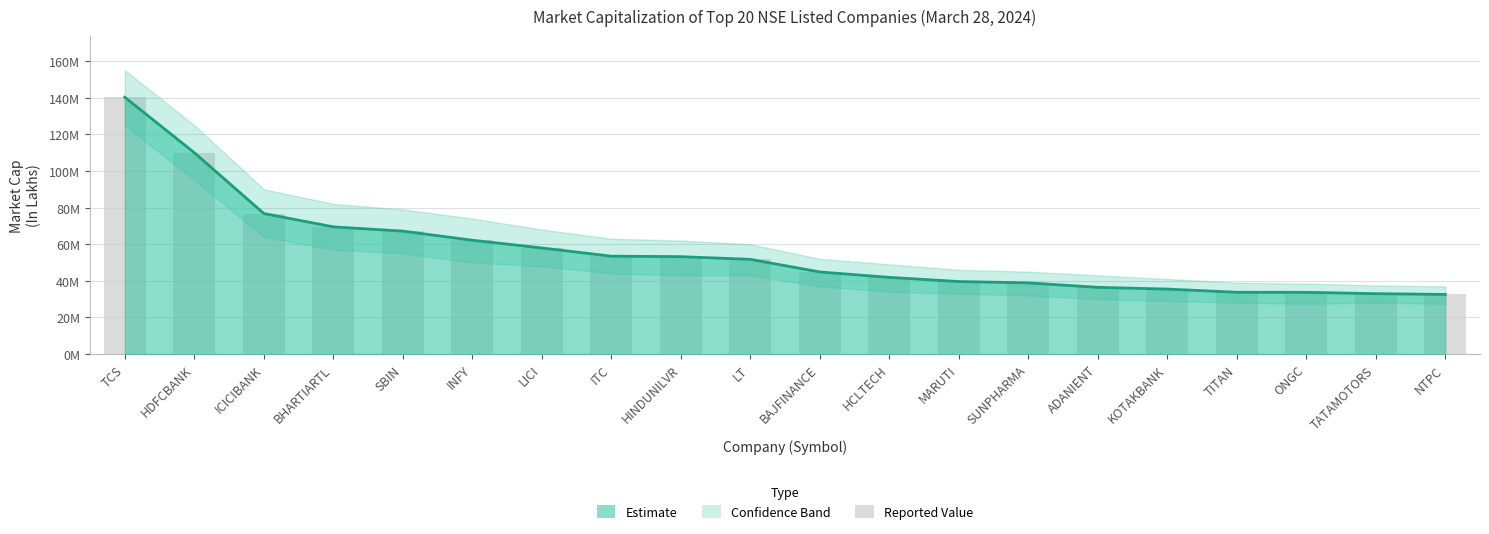

What is the difference between the second highest and minimum values?

77430119.5